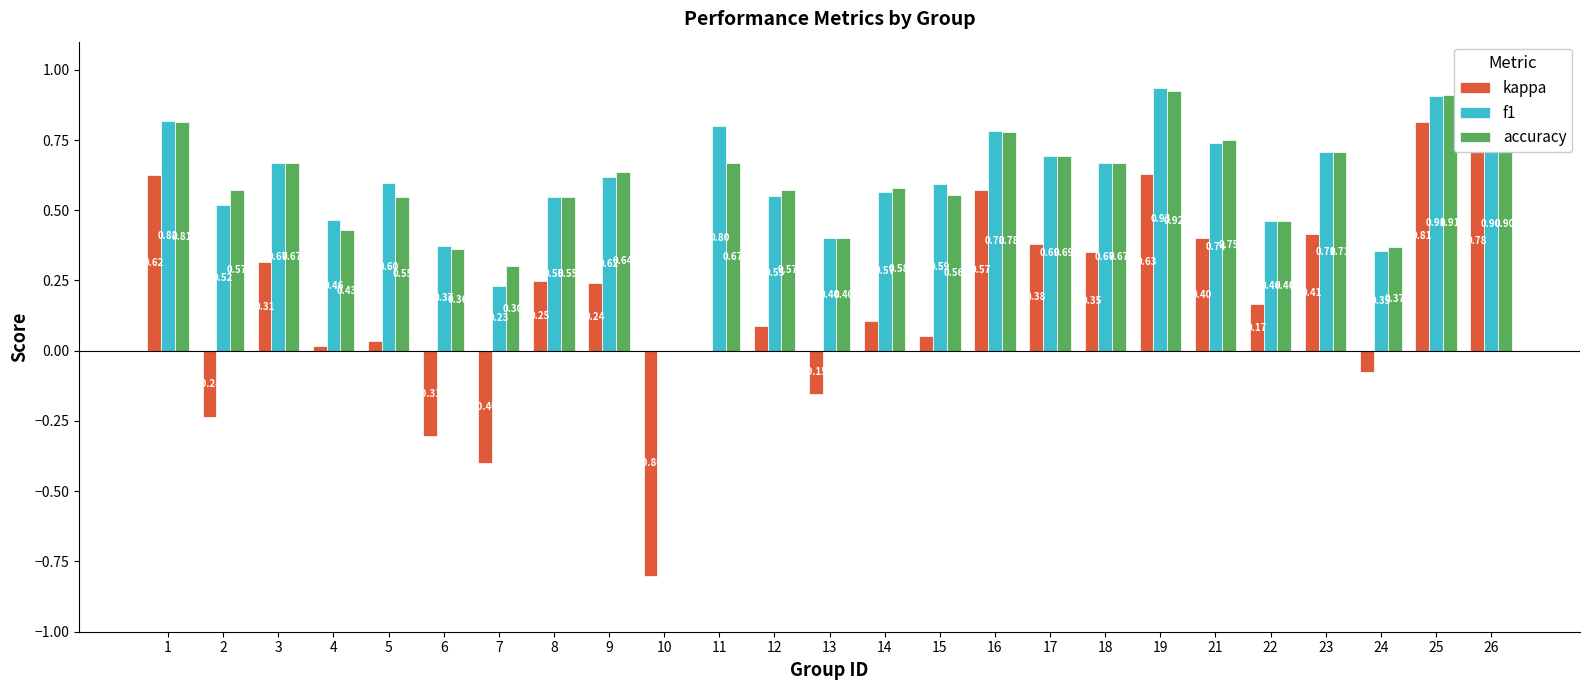

Between 13 and 25, which series saw the biggest shift?

kappa